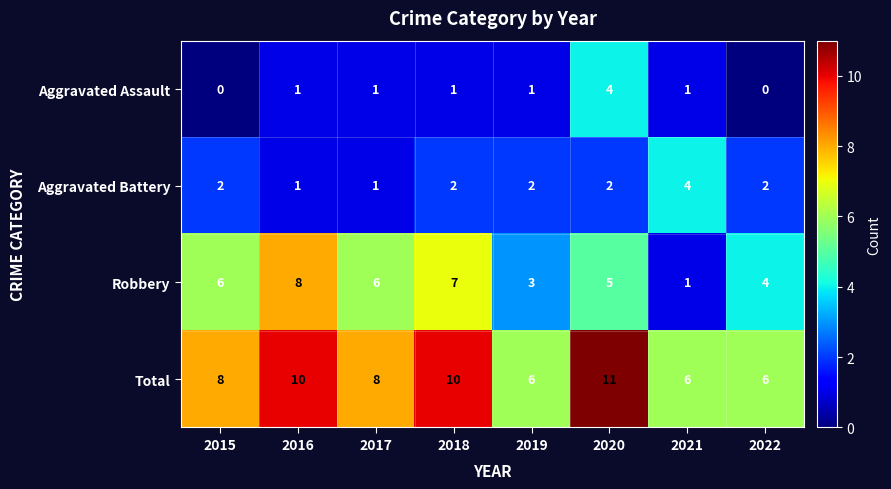

What is the spread (max minus min) of values at 2020?

9